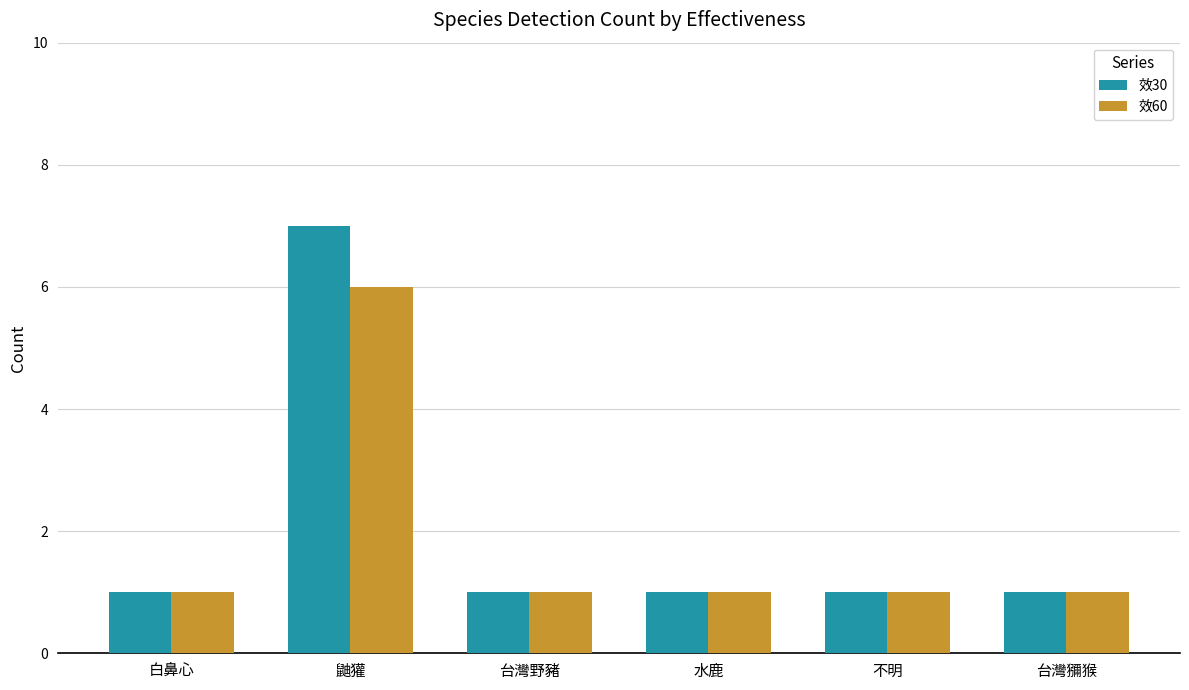

What is the lowest value of the 效60 series?

1